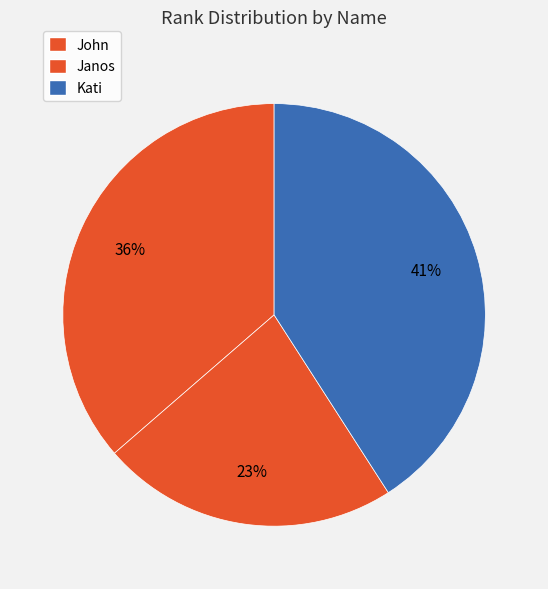

To the nearest percent, what is the difference between the largest and smallest slice percentages?

18%